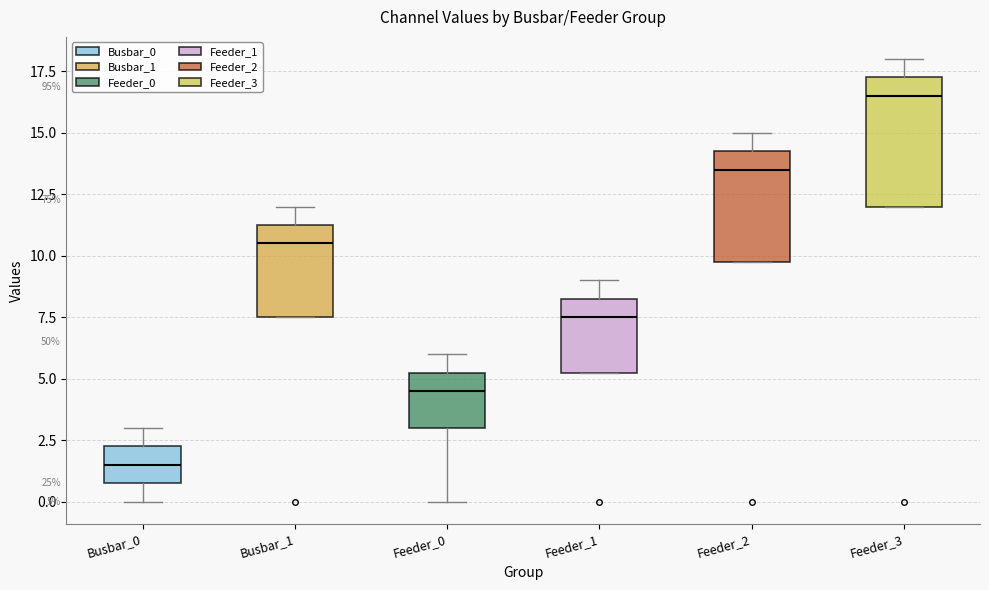

Comparing the boxes themselves (not the whiskers), which one is the tallest?

Feeder_3